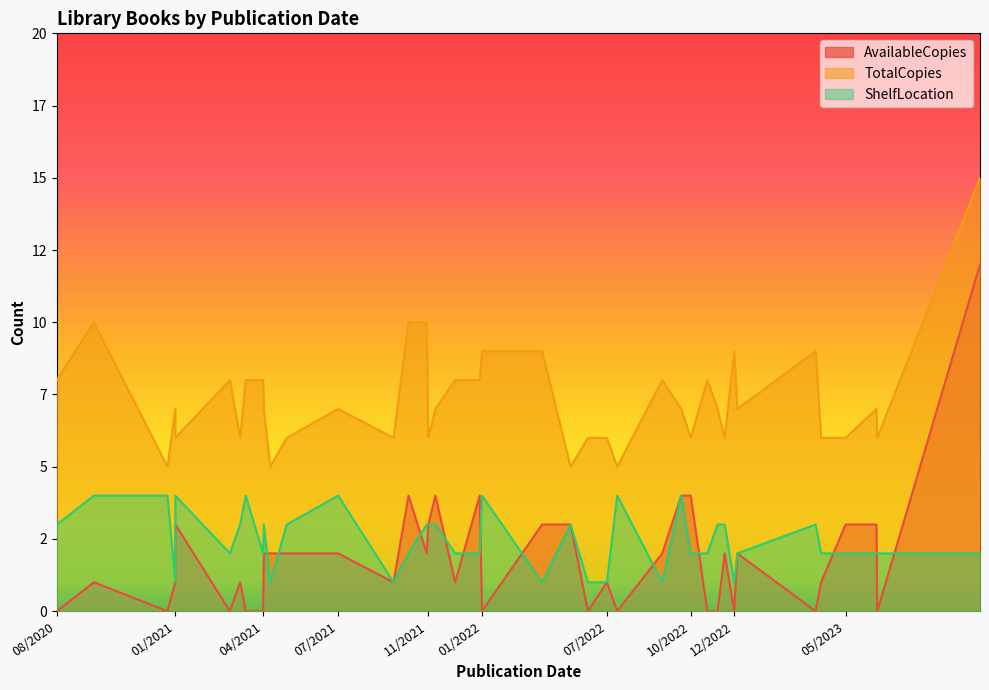

List the labels in order of TotalCopies value, largest first.

10/21/2023, 10/28/2021, 9/25/2020, 11/20/2021, 3/27/2023, 12/14/2022, 4/15/2022, 1/29/2022, 4/5/2021, 3/16/2021, 11/10/2022, 9/14/2022, 1/26/2022, 8/9/2020, 4/27/2021, 12/26/2021, 12/1/2021, 12/18/2022, 10/8/2022, 4/28/2021, 6/12/2023, 7/31/2021, 1/6/2021, 11/23/2022, 7/6/2022, 10/20/2022, 6/12/2022, 5/4/2023, 10/9/2021, 3/29/2021, 11/22/2021, 6/13/2023, 4/3/2023, 1/6/2021, 12/2/2022, 5/27/2021, 7/19/2022, 12/27/2020, 5/21/2022, 5/6/2021